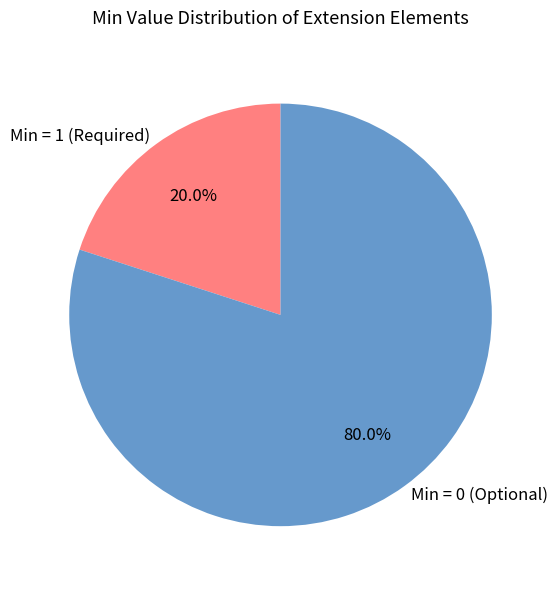

What is the largest slice in the pie chart?

Min = 0 (Optional)